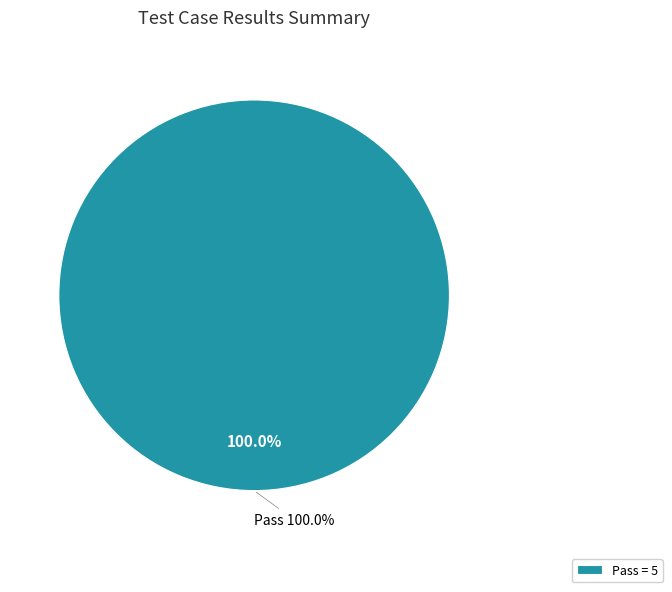

Which category has the biggest portion of the pie?

Pass